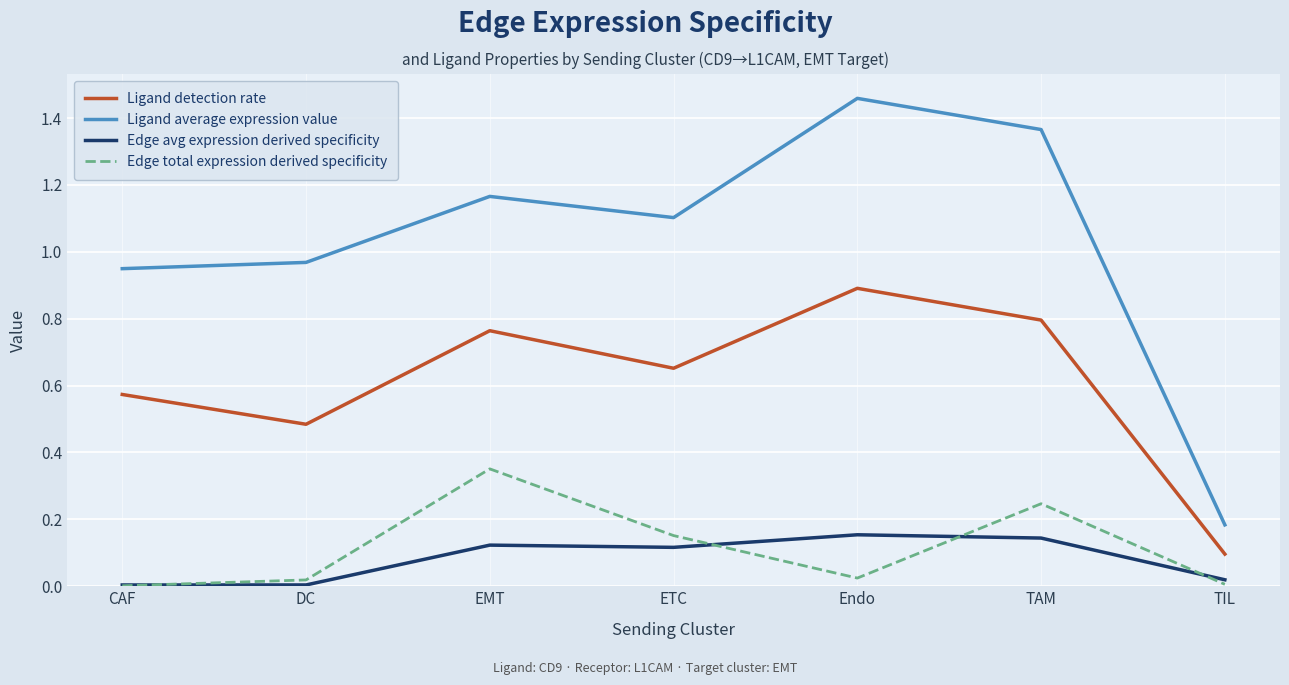

List the series in order of their peak value, highest first.

Ligand average expression value, Ligand detection rate, Edge total expression derived specificity, Edge avg expression derived specificity